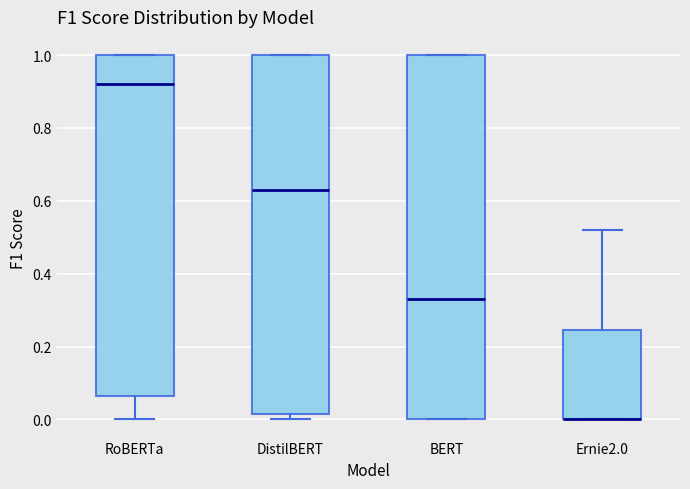

Reading left to right, transcribe this box plot: for each box, give where its median line is, the range the box spans, and where its two whiskers end, as read against the y-axis. The values are not printed on the chart, so give them approximately, as read against the axis.

RoBERTa: median 0.92, box 0.06 to 1.00, whiskers 0.00 to 1.00
DistilBERT: median 0.64, box 0.02 to 1.00, whiskers 0.00 to 1.00
BERT: median 0.34, box 0.00 to 1.00, whiskers 0.00 to 1.00
Ernie2.0: median 0.00 (drawn on the box's lower edge), box 0.00 to 0.24, whiskers 0.00 to 0.52